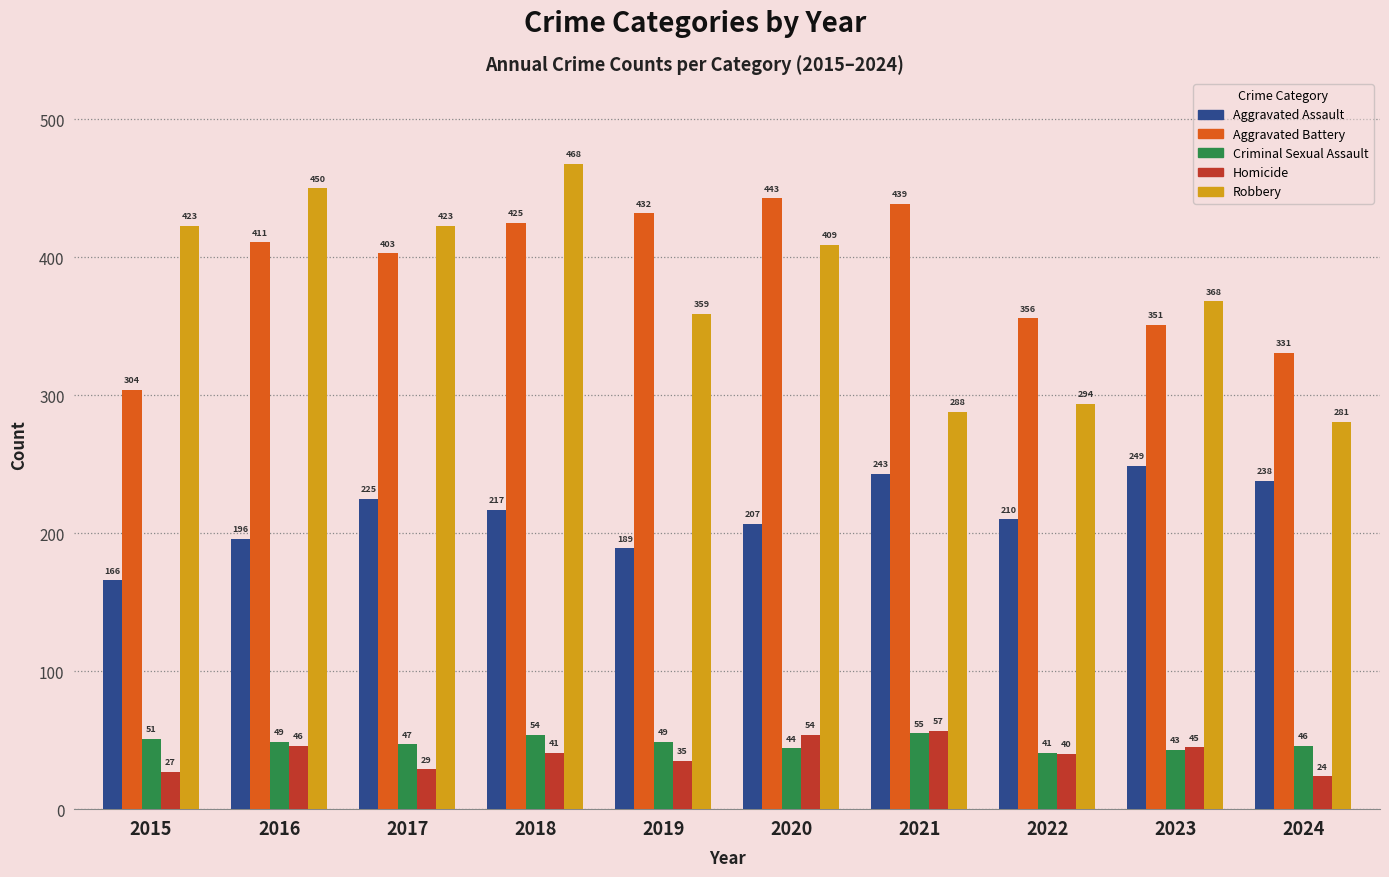

Reading left to right, list all the values displayed in this chart.

Aggravated Assault: 166	196	225	217	189	207	243	210	249	238
Aggravated Battery: 304	411	403	425	432	443	439	356	351	331
Criminal Sexual Assault: 51	49	47	54	49	44	55	41	43	46
Homicide: 27	46	29	41	35	54	57	40	45	24
Robbery: 423	450	423	468	359	409	288	294	368	281